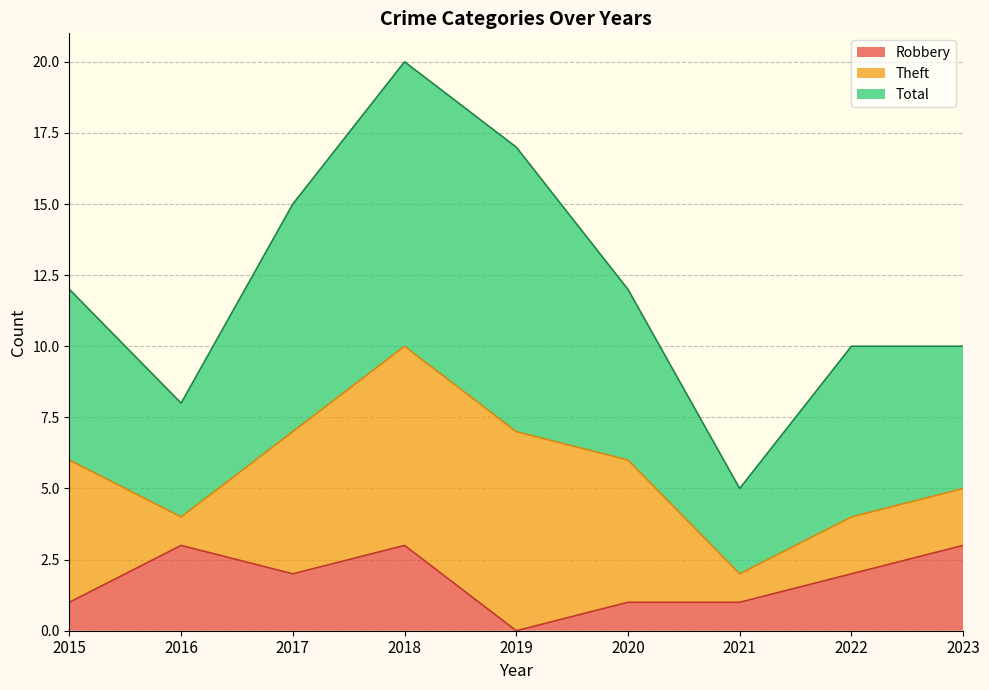

At which category does Theft reach its first local valley?

2016